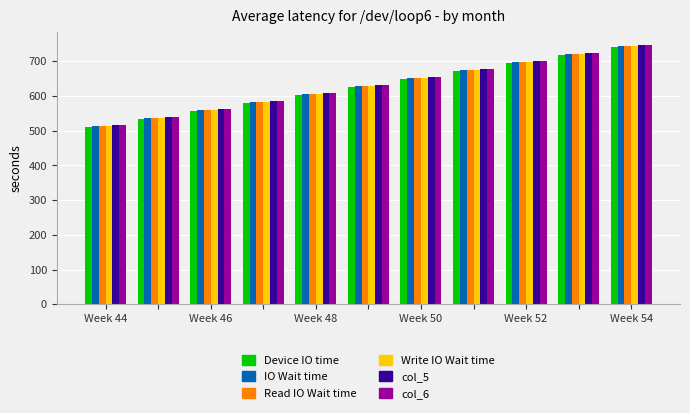

What is the maximum value shown in the chart?

747